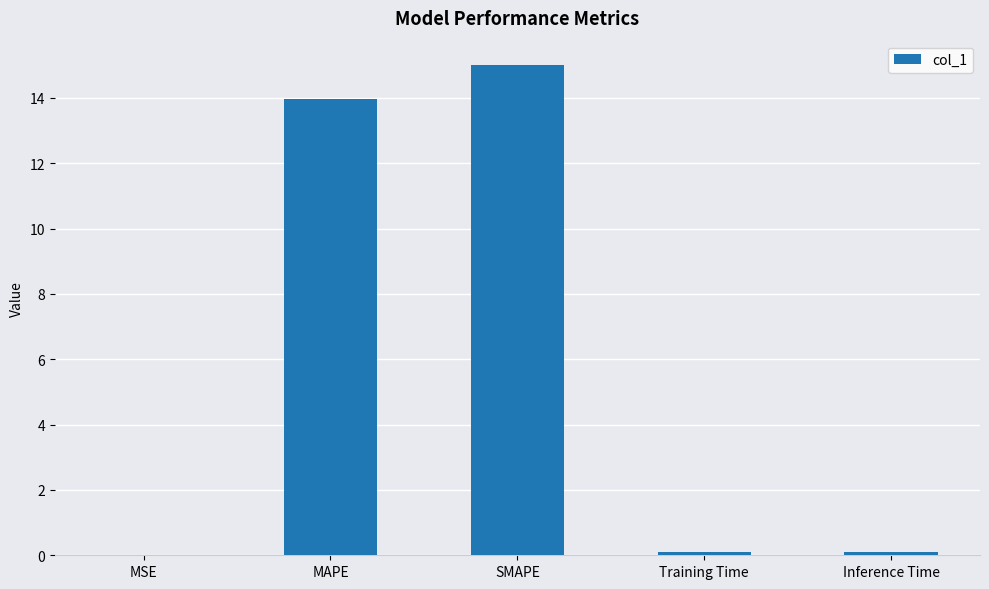

What is the difference between the values at Training Time and MSE?

0.1